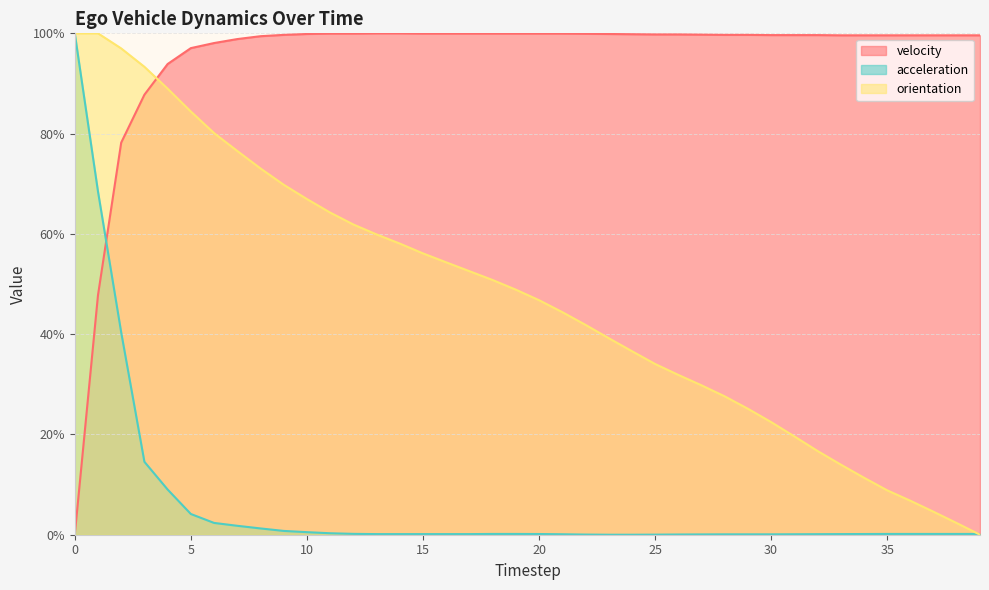

Rank the series at 16 from lowest to highest value.

acceleration, orientation, velocity